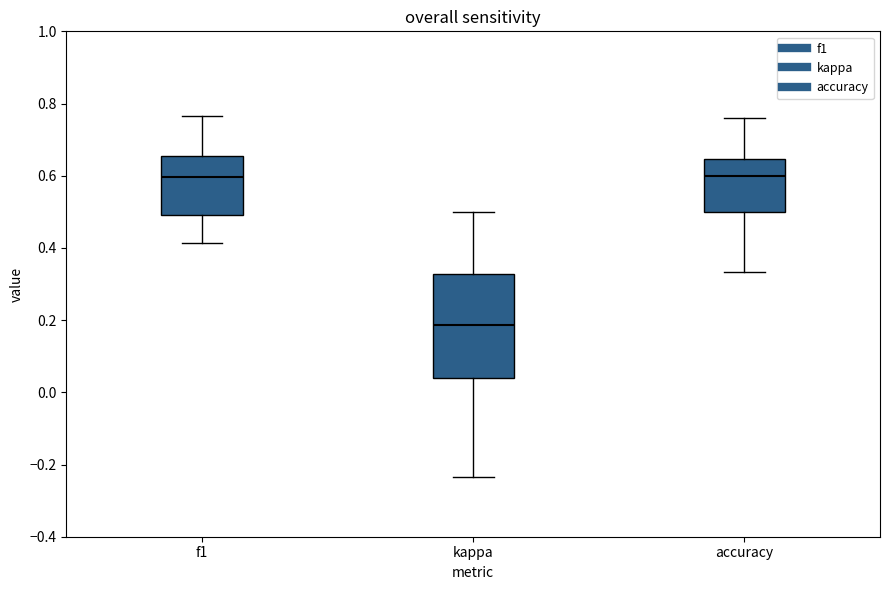

Where does the lower whisker of the box for f1 end on the y-axis? The values are not printed on the chart, so give them approximately, as read against the axis.

0.42